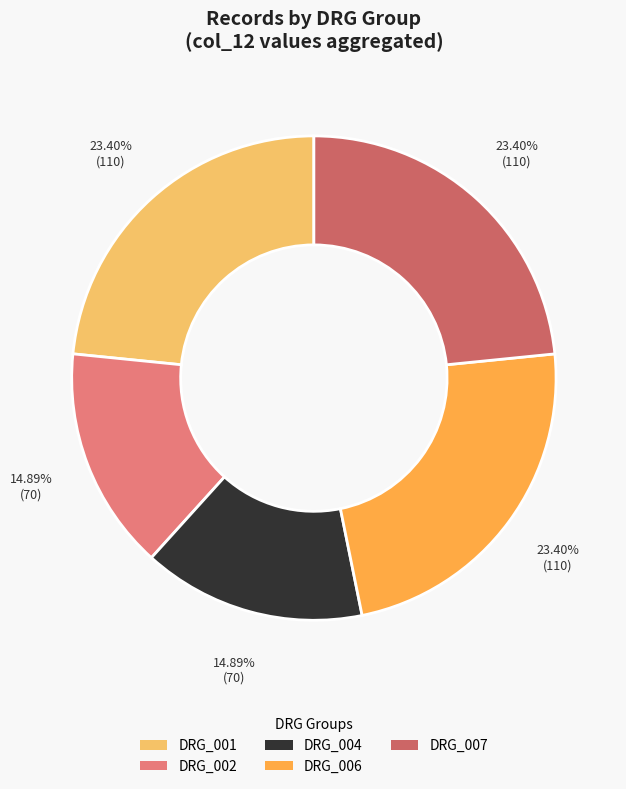

To the nearest percent, what is the difference between the largest and smallest slice percentages?

9%